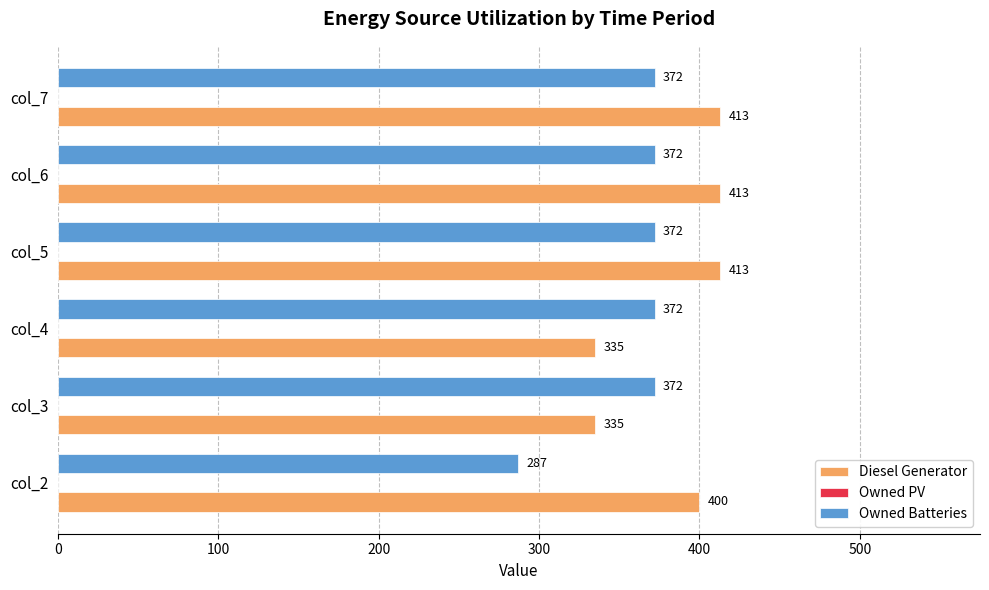

What is the difference between the maximum and second lowest values in the Diesel Generator series?

78.0